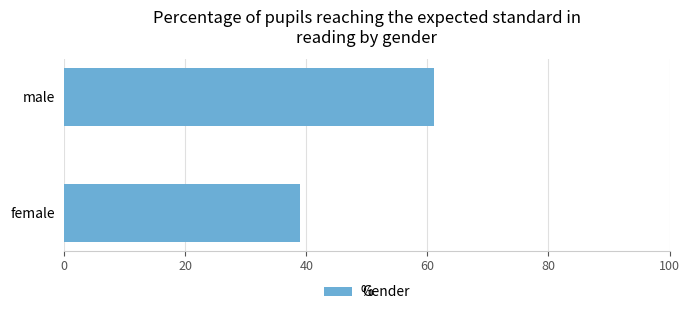

Rank the categories by value from lowest to highest.

female, male